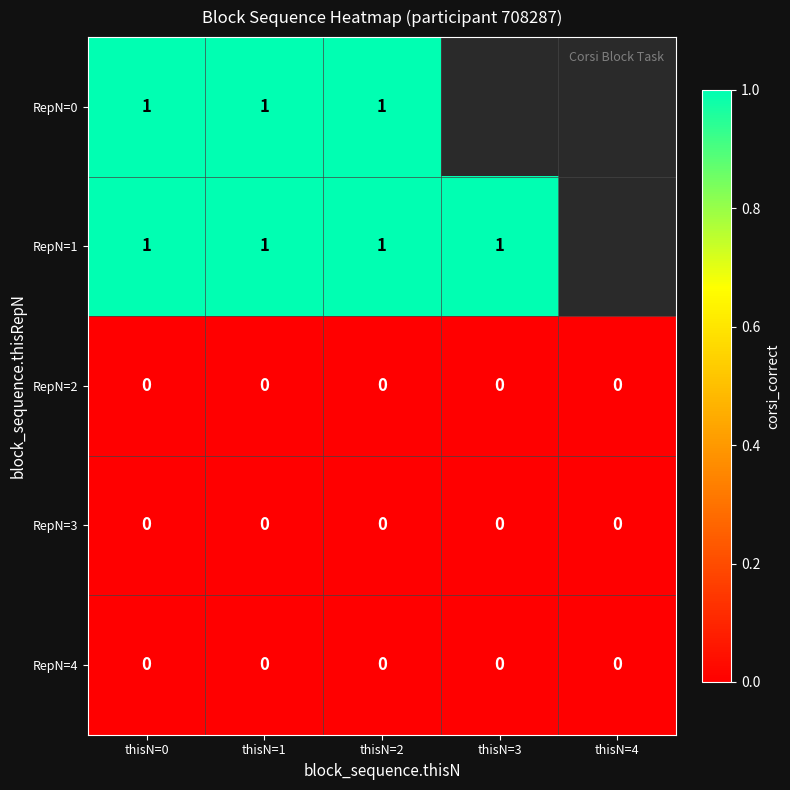

The RepN=1 series shows 0.6 at thisN=2. True or false?

False